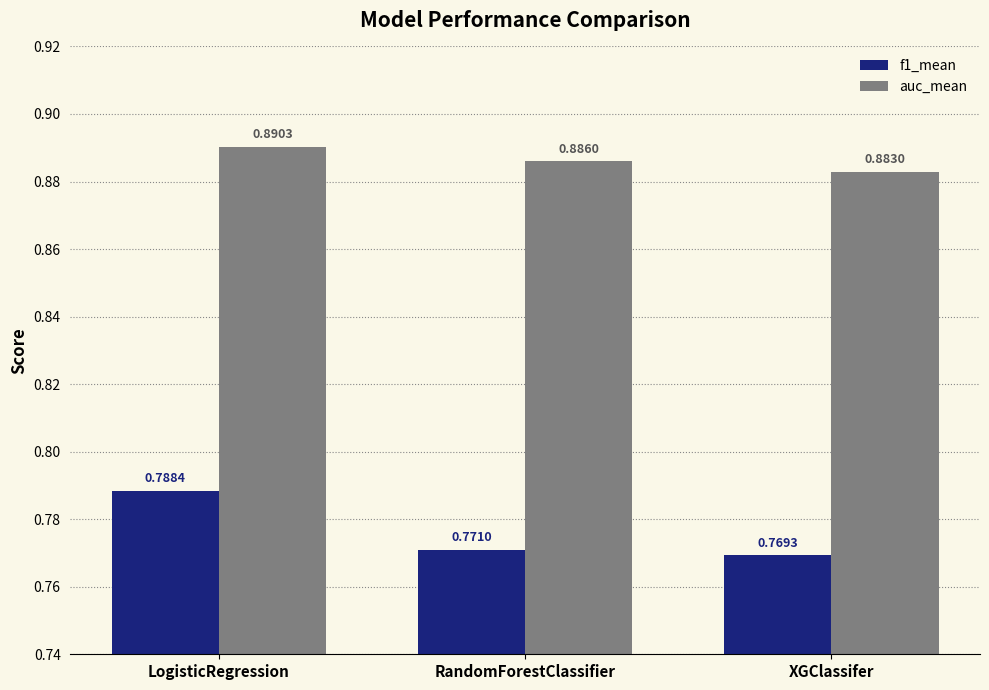

What is the sum of all f1_mean values?

2.3